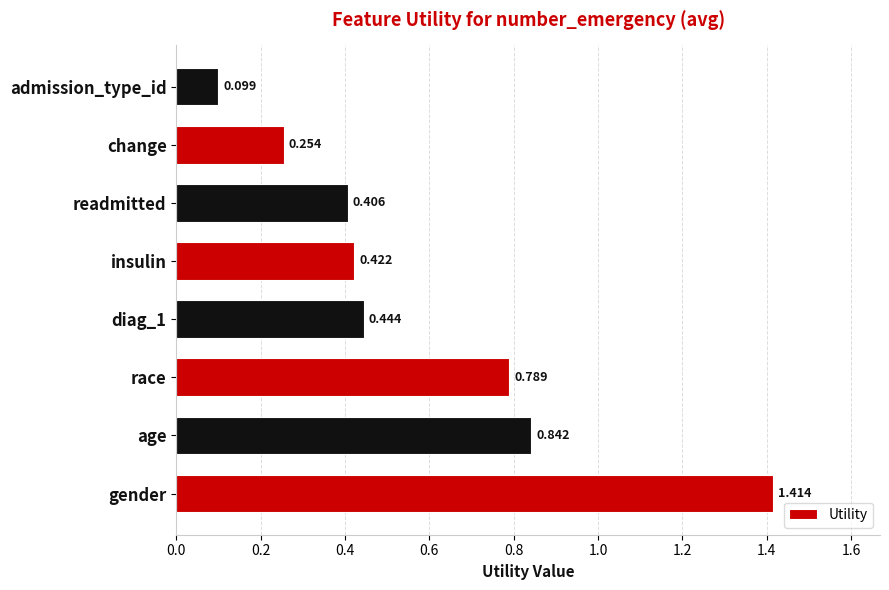

Rank the categories by value from highest to lowest.

gender, age, race, diag_1, insulin, readmitted, change, admission_type_id